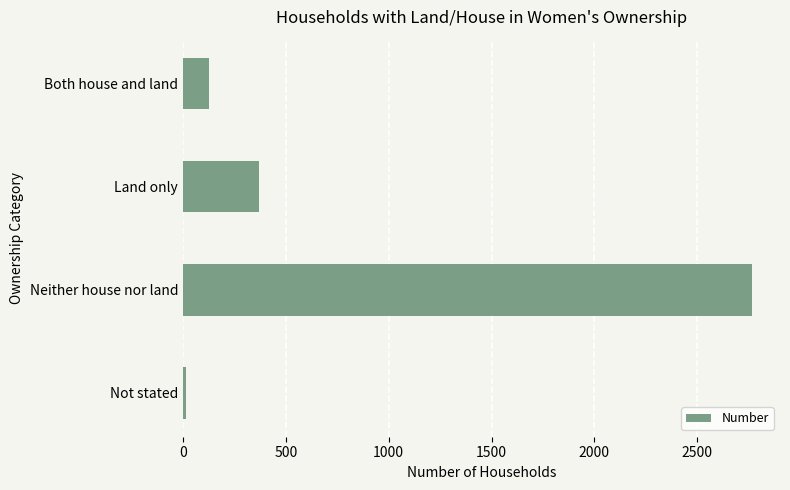

What is the label of the 3rd bar from the bottom?

Land only